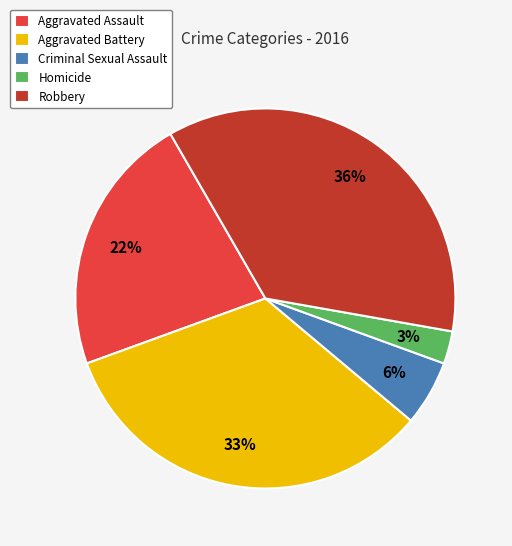

To the nearest percent, what is the combined percentage of Aggravated Battery and Homicide?

36%